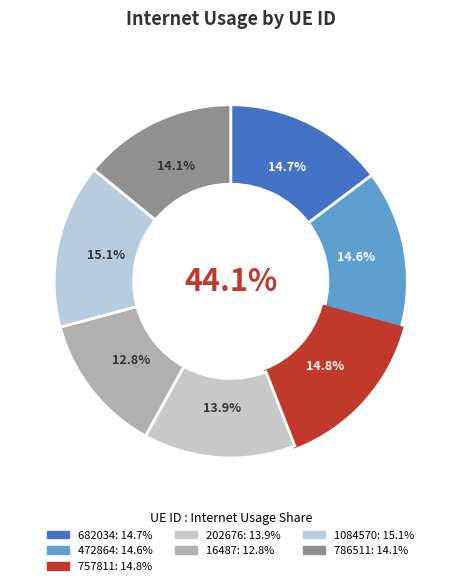

True or false: 1084570 accounts for 10% of the total.

False